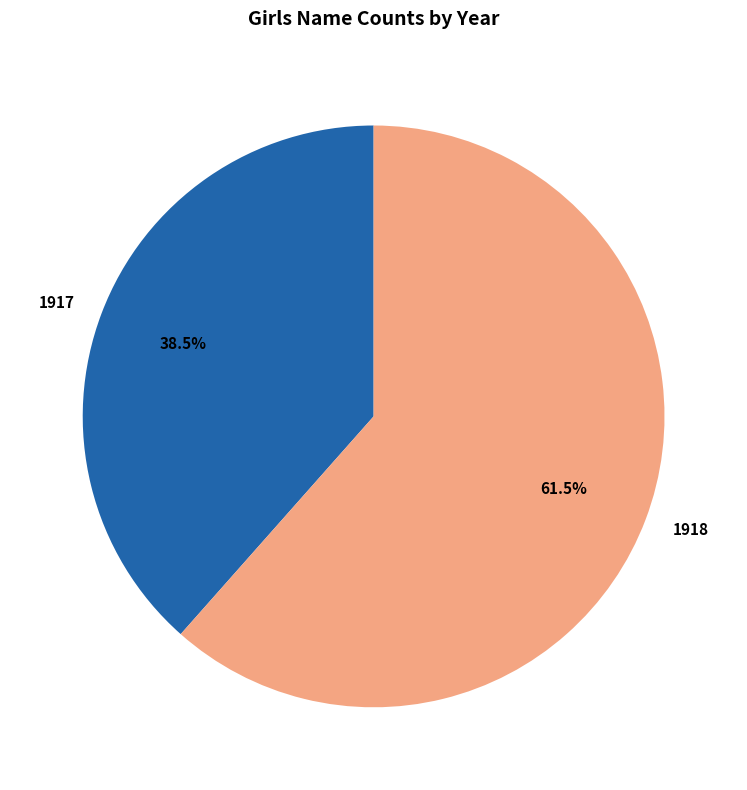

Which slice is the largest?

1918